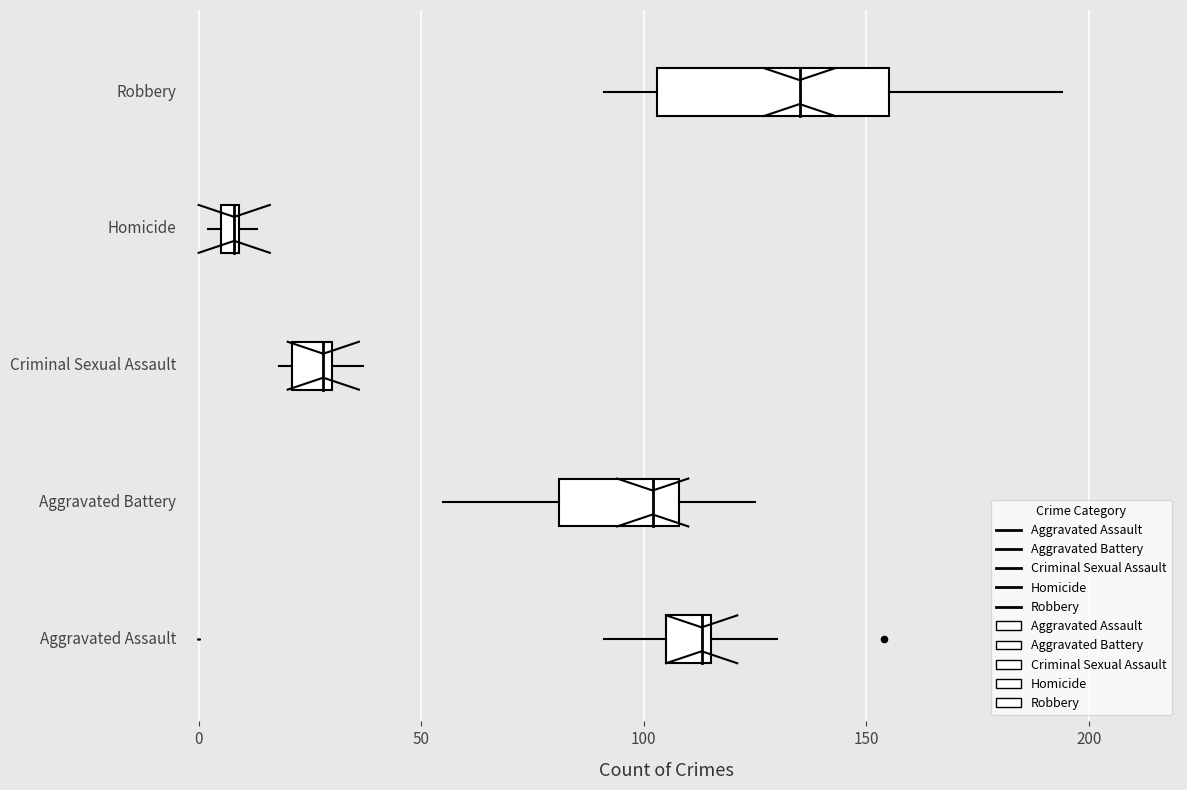

What are all the series names shown in the legend?

Aggravated Assault, Aggravated Battery, Criminal Sexual Assault, Homicide, Robbery